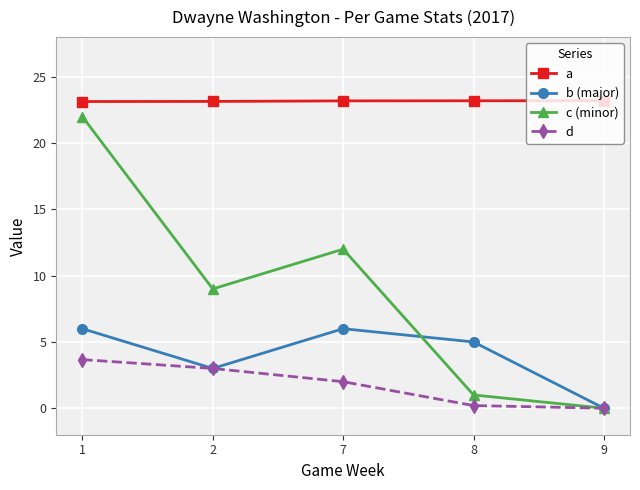

Where is b (major) nearest to the value 3?

2